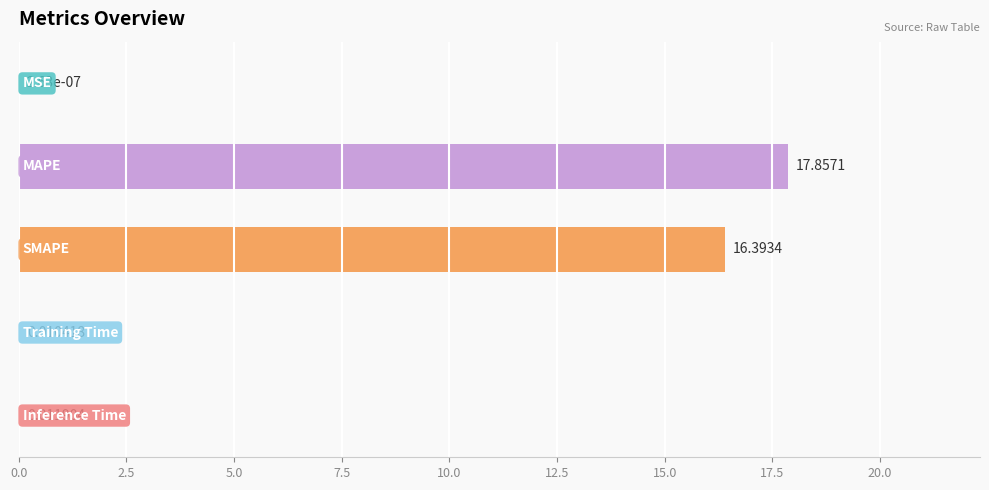

Are the bars grouped side by side (vs. stacked)?

No